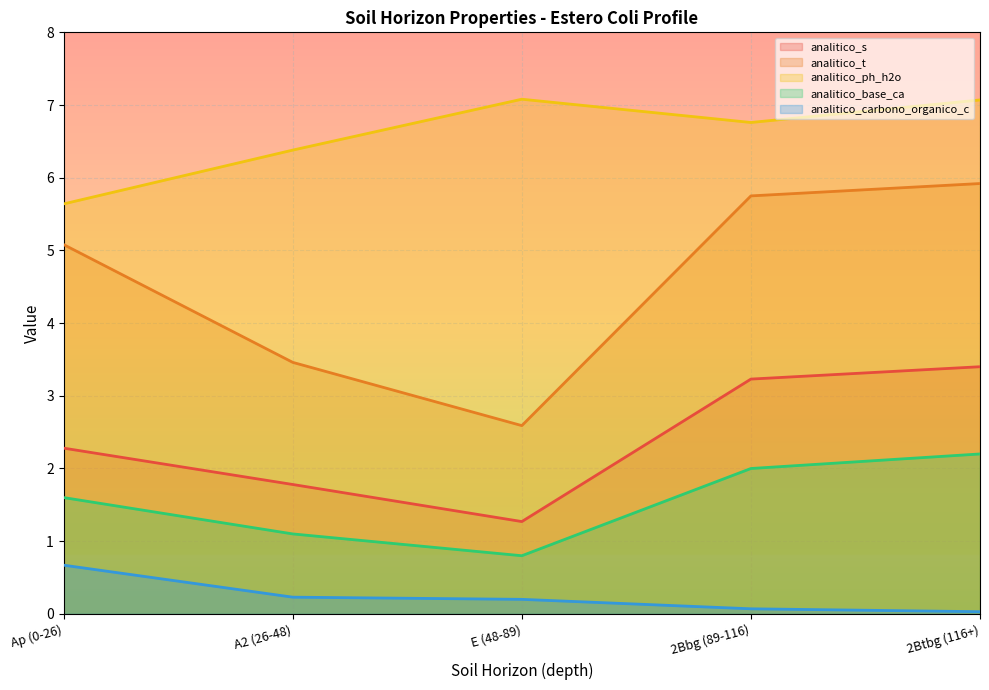

At which category is the sum across all series the highest?

2Btbg (116+)